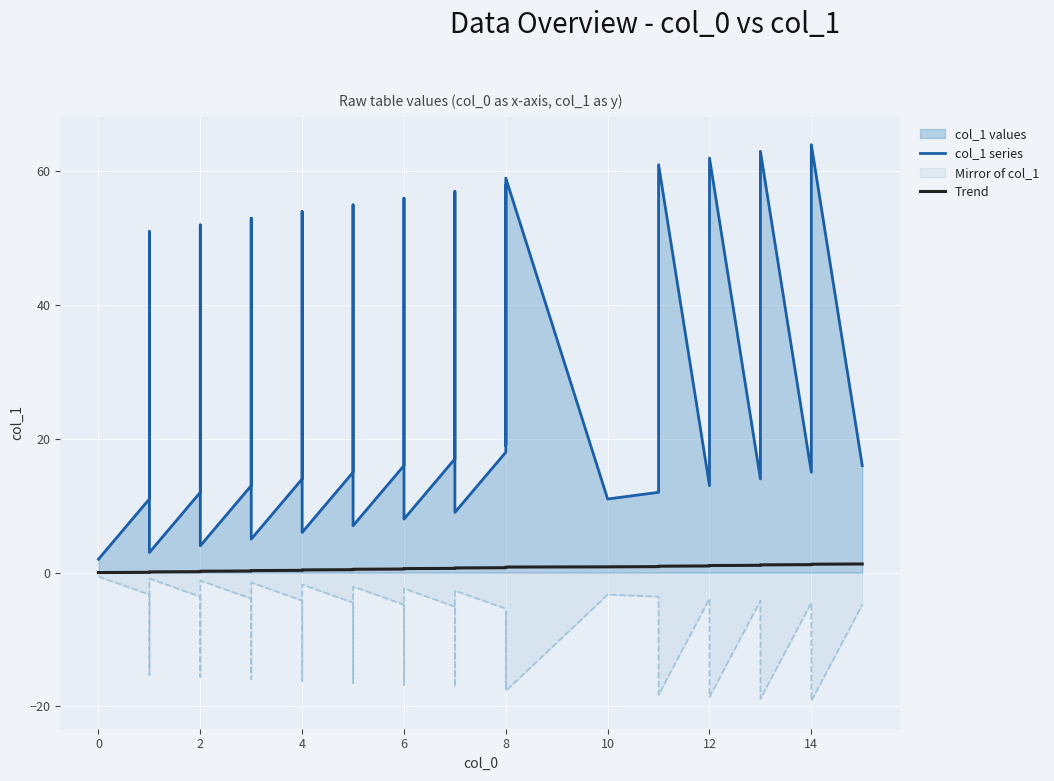

Is the value of col_1 series at 12 greater than the value of Trend at 18?

Yes